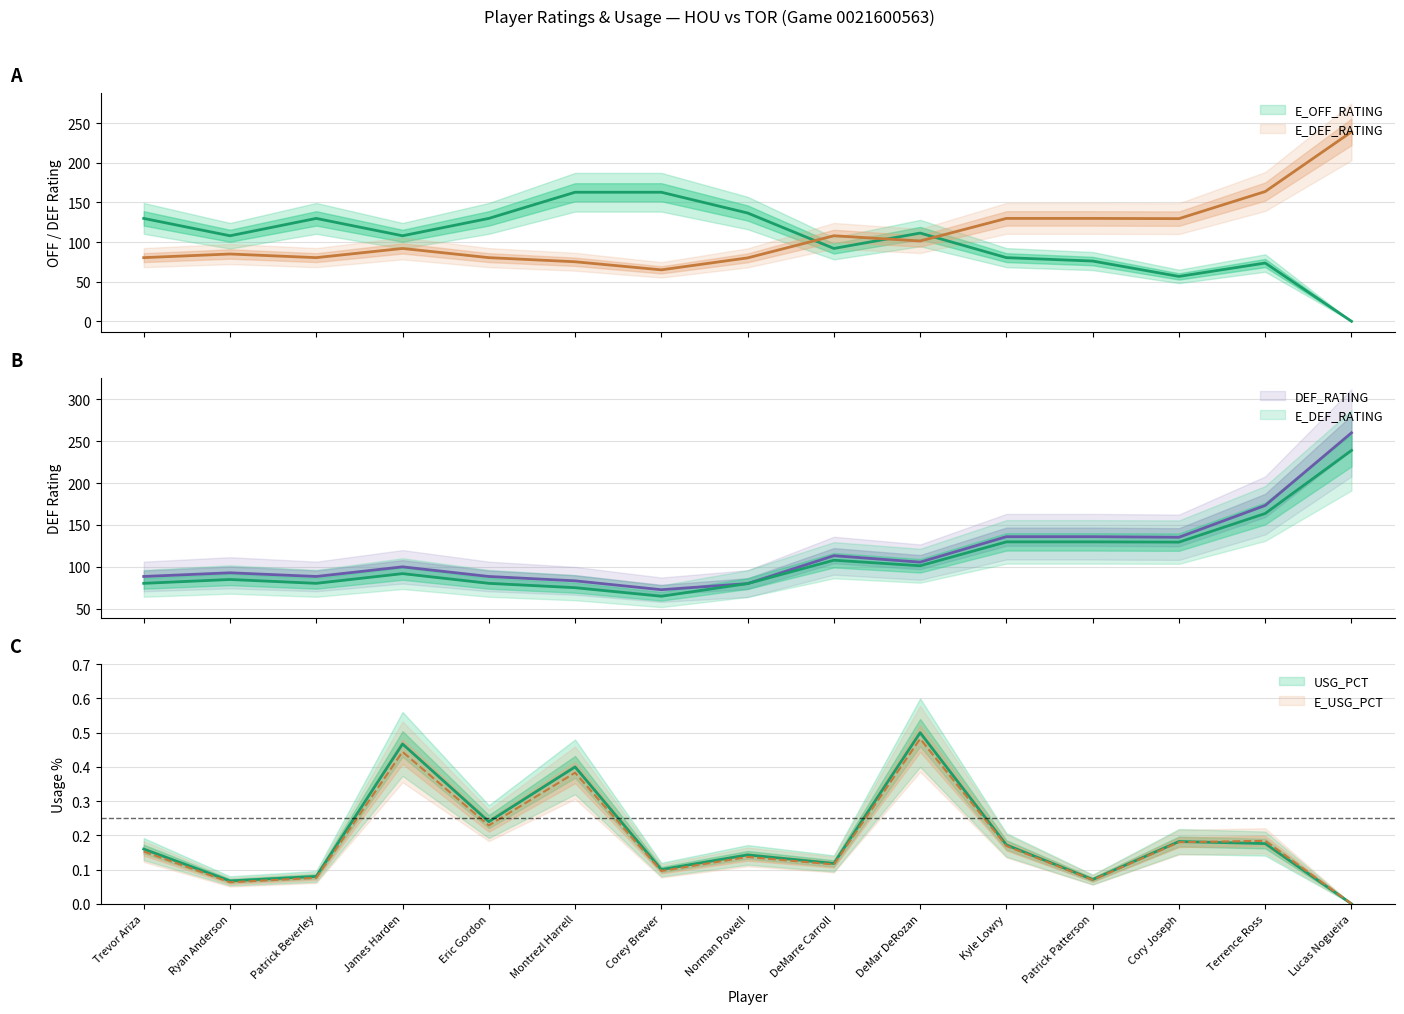

How many values in the E_OFF_RATING series are below 107?

6